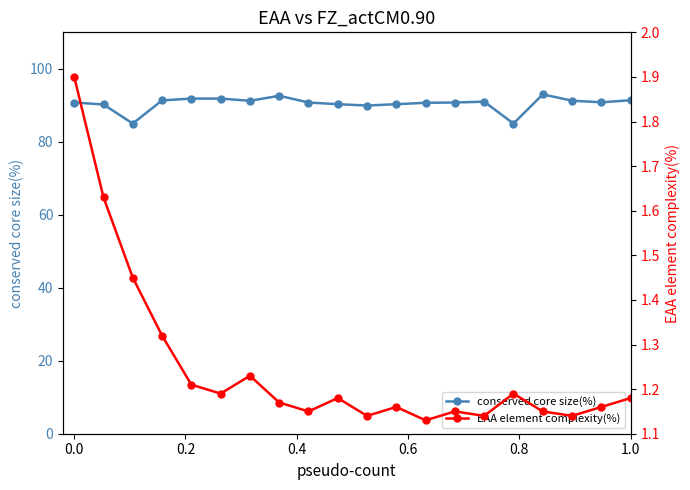

Reading left to right, transcribe all the data shown in this chart.

conserved core size(%): 90.8	90.2	85.0	91.3	91.8	91.8	91.2	92.6	90.8	90.3	89.9	90.3	90.7	90.8	91.0	85.0	93.0	91.3	90.8	91.4
EAA element complexity(%): 1.9	1.6	1.4	1.3	1.2	1.2	1.2	1.2	1.1	1.2	1.1	1.2	1.1	1.1	1.1	1.2	1.1	1.1	1.2	1.2